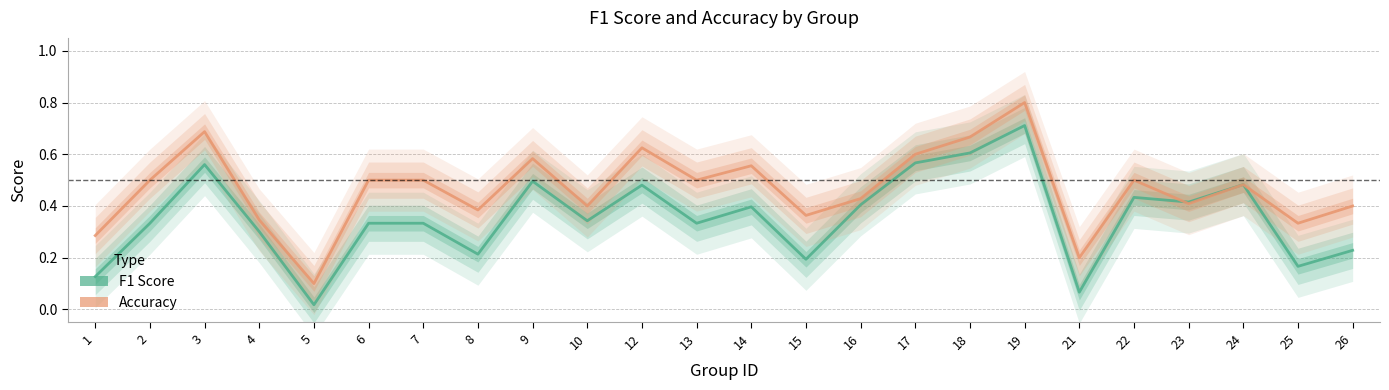

True or false: F1 Score and Accuracy cross at least once.

True